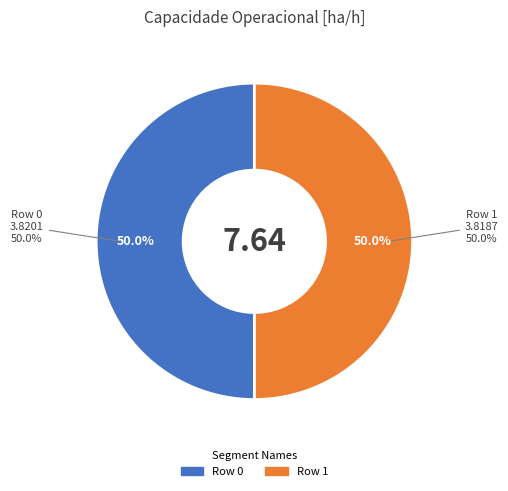

Approximately how many times larger is the value at Row 1 compared to Row 0?

1.0